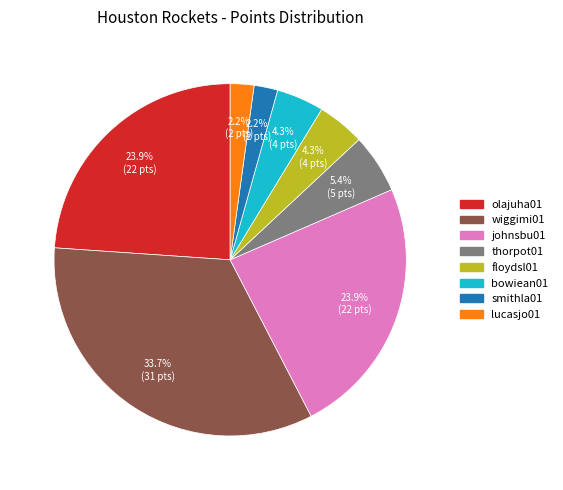

Approximately how many times larger is the value at johnsbu01 compared to thorpot01?

4.4